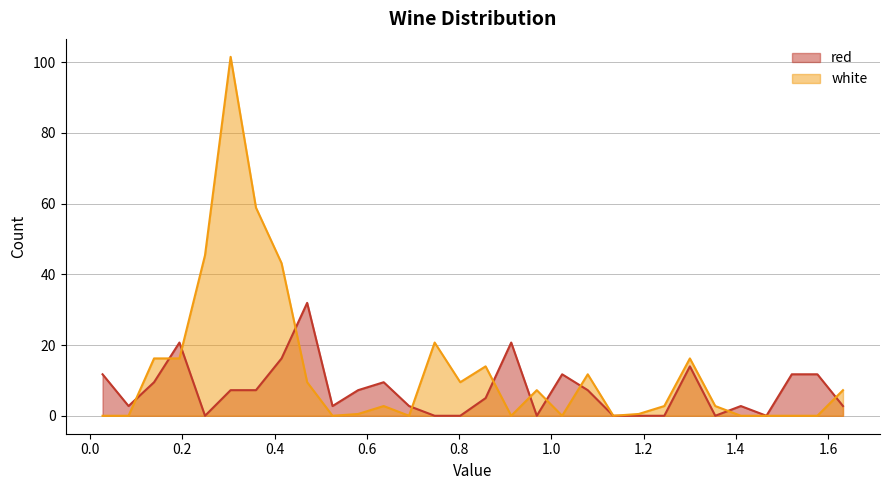

Reading left to right, extract all data points from this chart.

red: 11.7	2.8	9.5	20.7	0.0	7.2	7.2	16.2	31.9	2.8	7.2	9.5	2.8	0.0	0.0	5.0	20.7	0.0	11.7	7.2	0.0	0.0	0.0	14.0	0.0	2.8	0.0	11.7	11.7	2.8
white: 0.0	0.0	16.2	16.2	45.4	101.5	58.8	43.1	9.5	0.0	0.5	2.8	0.0	20.7	9.5	14.0	0.0	7.2	0.0	11.7	0.0	0.5	2.8	16.2	2.8	0.0	0.0	0.0	0.0	7.2